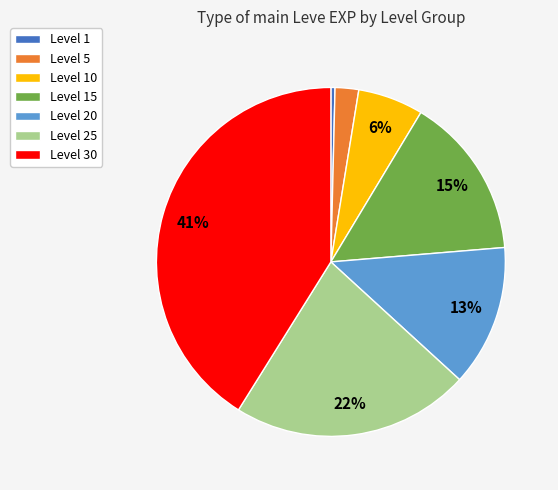

How many segments does this pie chart have?

7